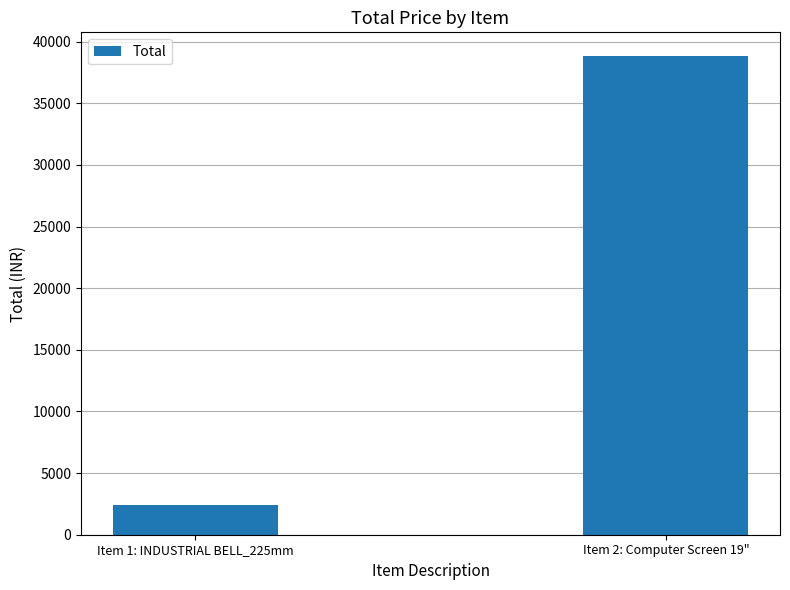

What is the difference between the maximum and minimum values?

36412